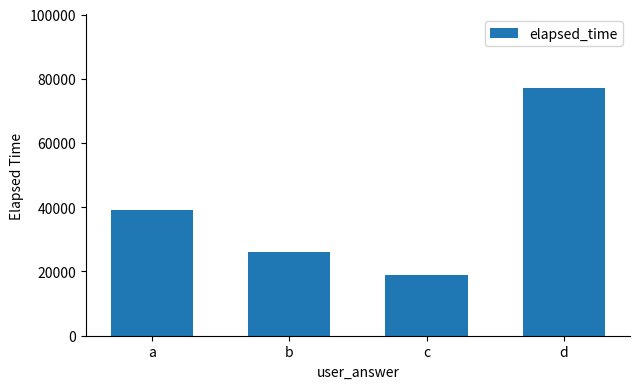

Is it true that the value at c is 28540?

False